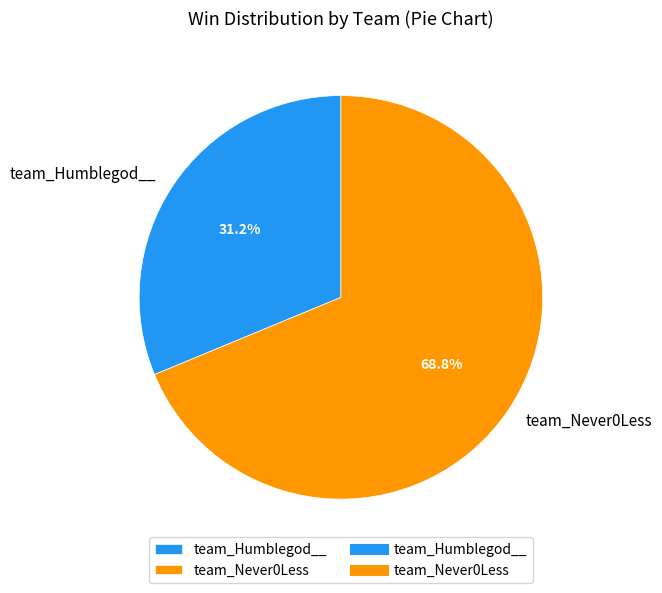

Is there a majority slice in this chart?

Yes